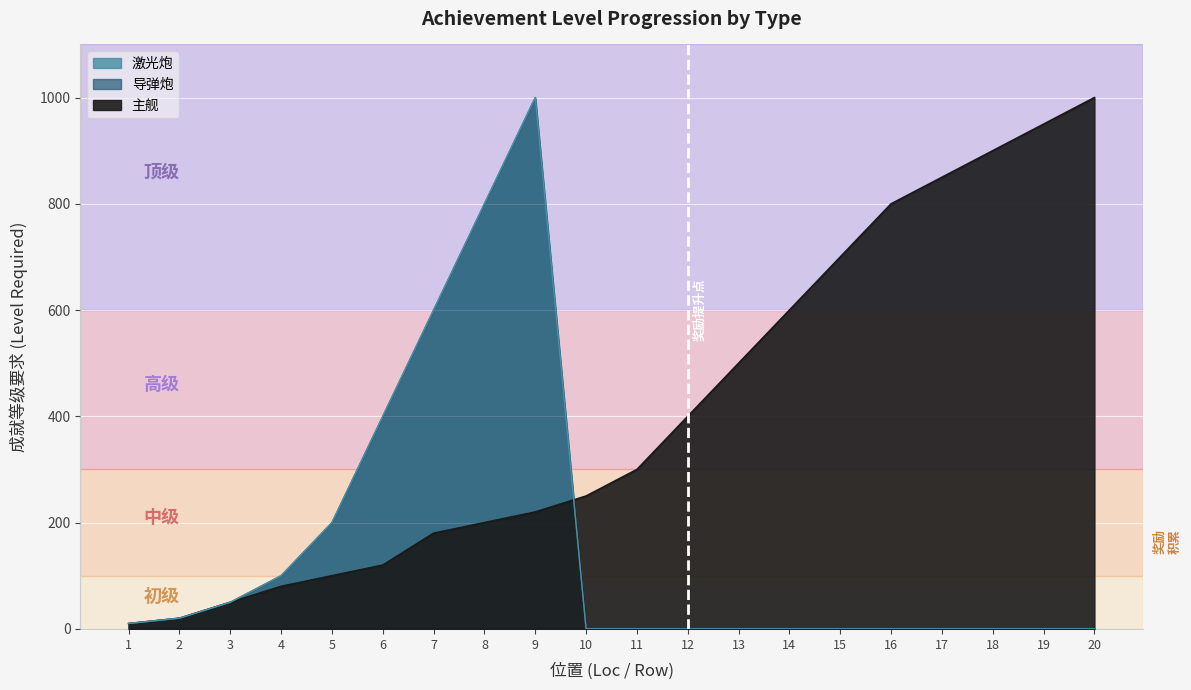

At which label does 导弹炮 reach its peak?

9